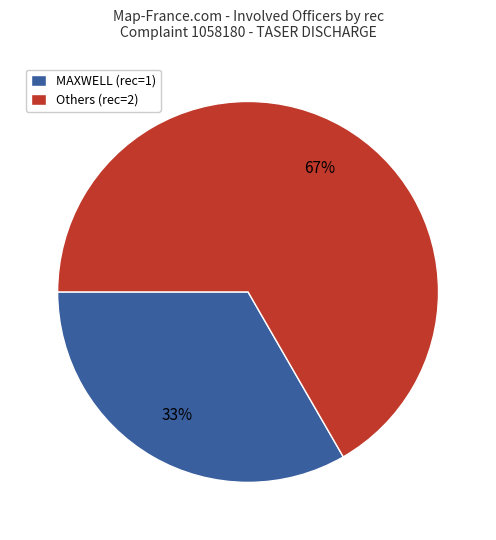

What is the largest slice in the pie chart?

Others (rec=2)